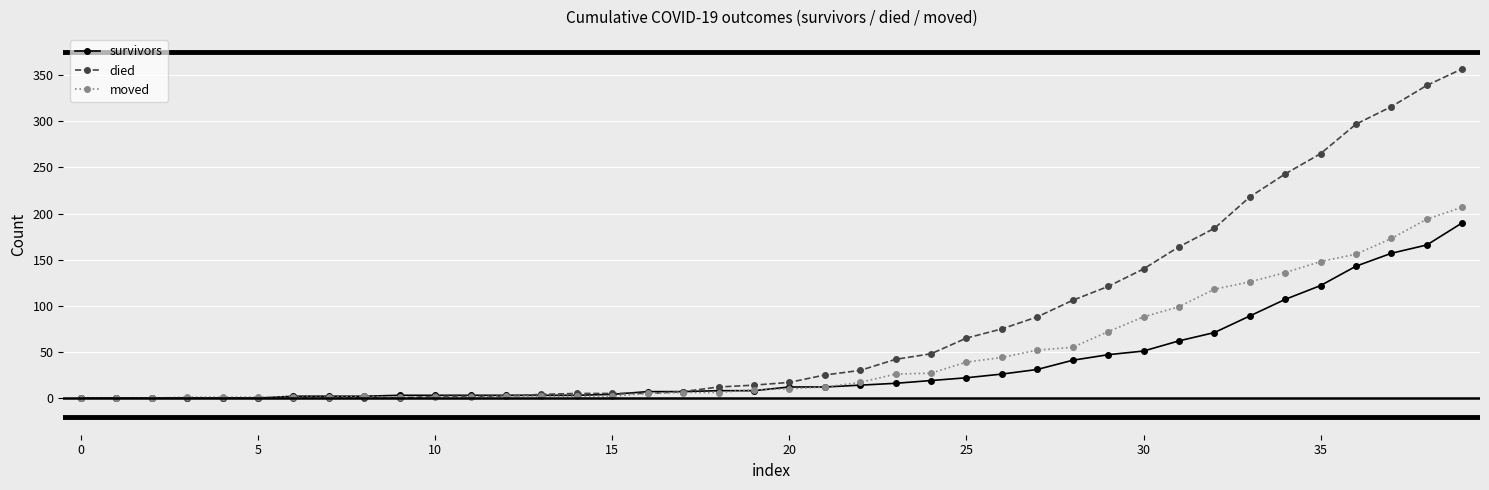

Which series has the widest spread of values?

died